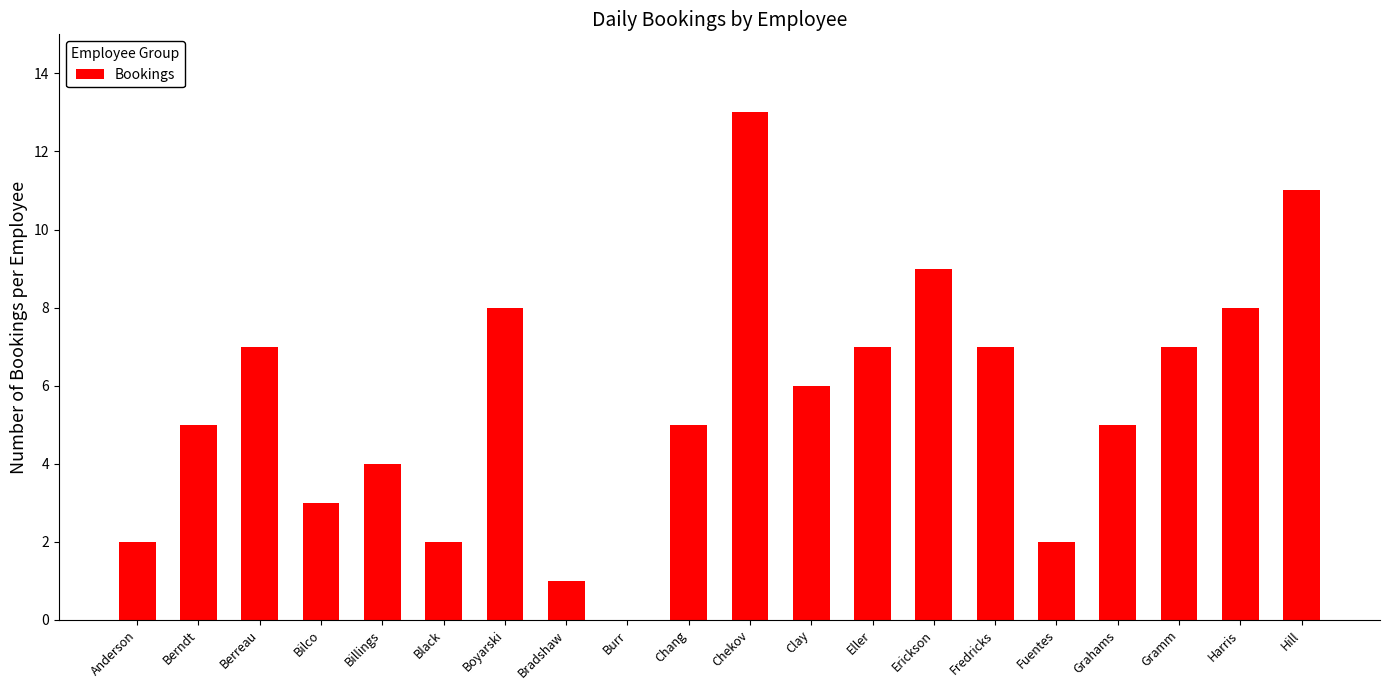

What is the sum of all values?

112